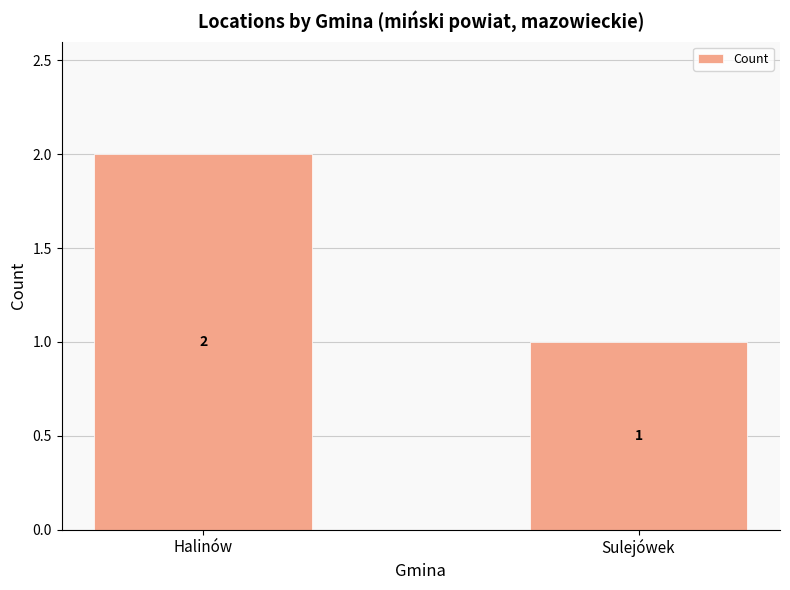

What is the value of the 1st bar from the left?

2